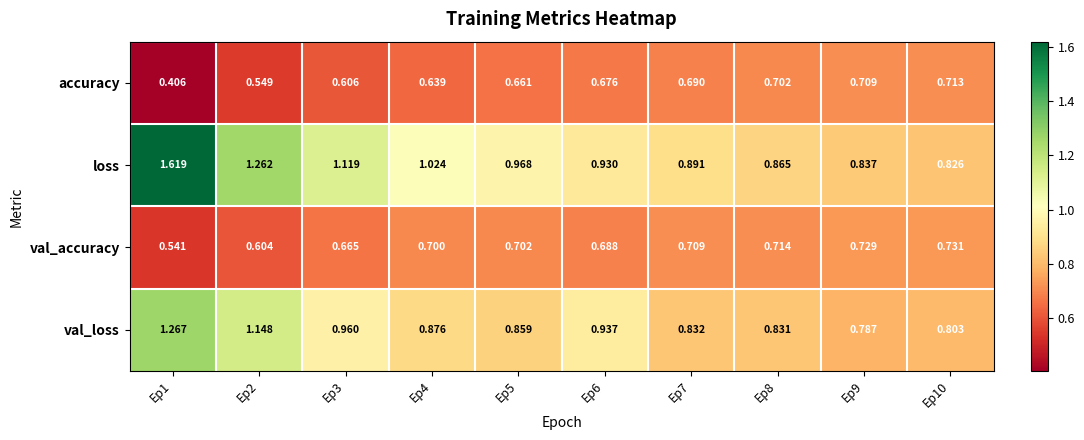

Rank the series at Ep1 from highest to lowest value.

loss, val_loss, val_accuracy, accuracy